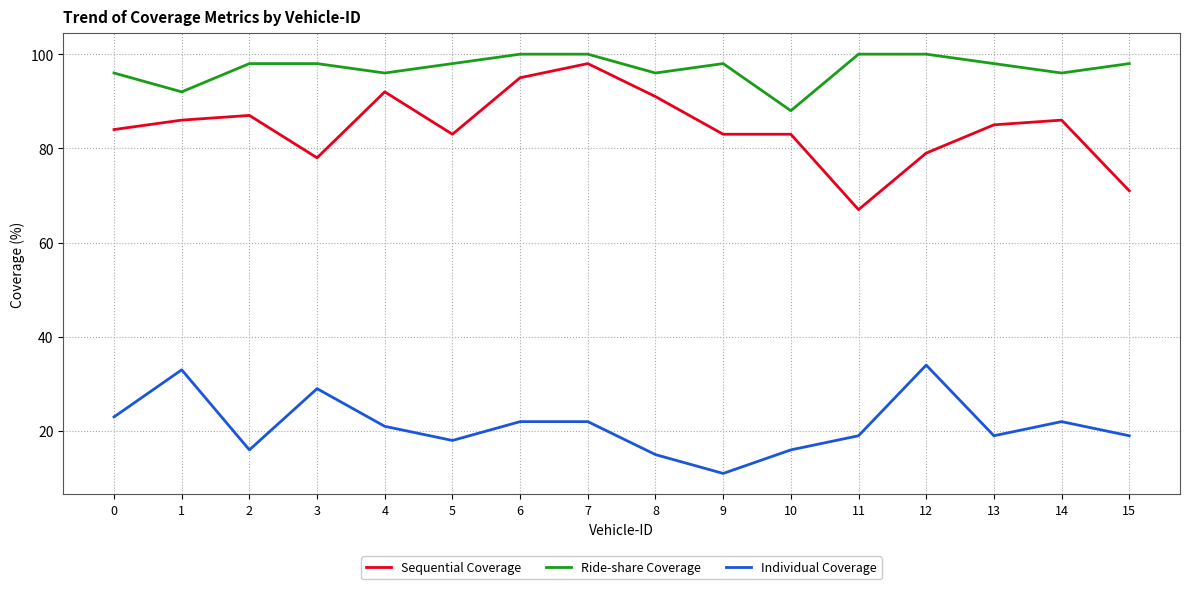

What is the difference between the maximum and minimum values in the Individual Coverage series?

23